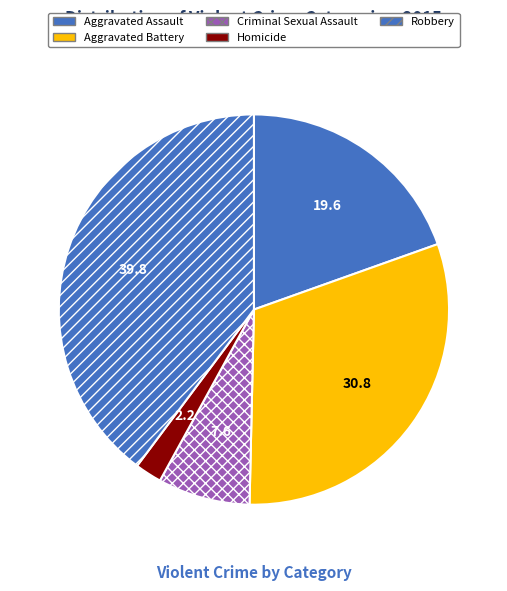

True or false: Aggravated Battery accounts for 36% of the total.

False